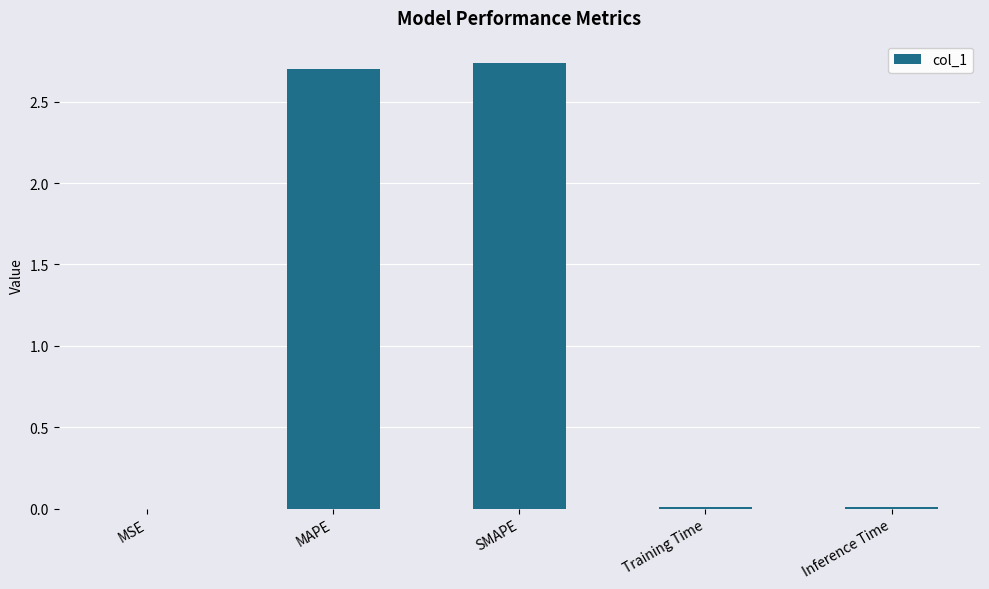

What is the change in value from MSE to SMAPE?

+2.7